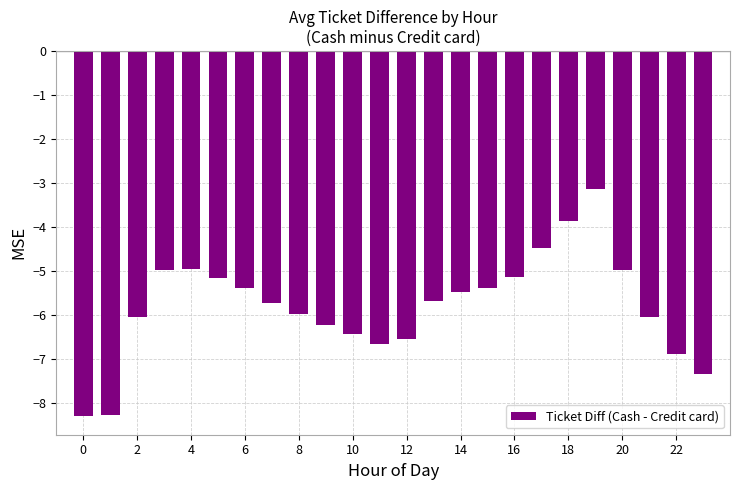

What is the value of the 6th bar from the left?

-5.2